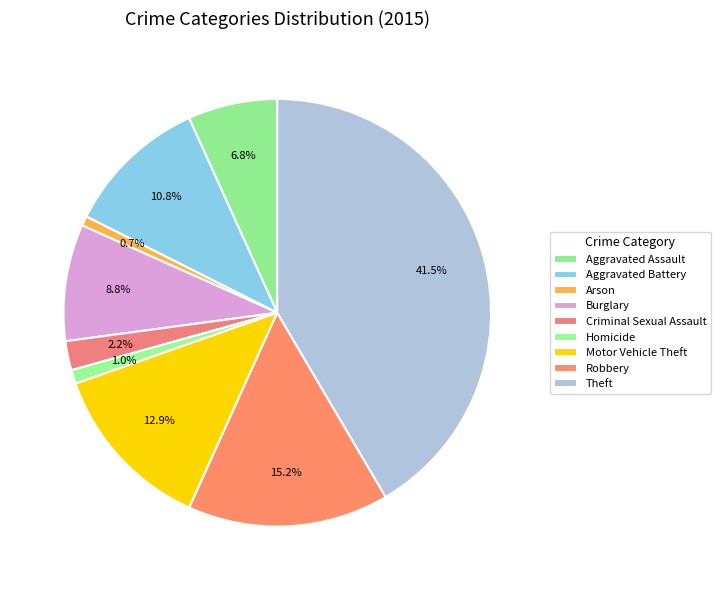

Count the number of slices in the pie.

9